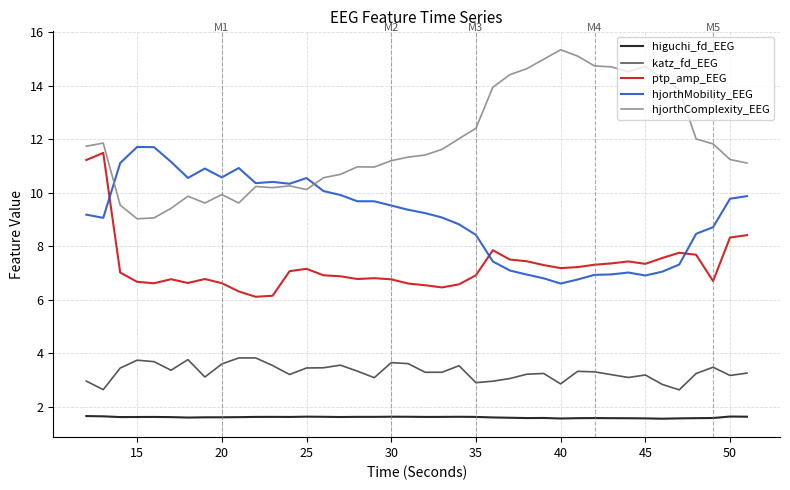

Does the chart display data point markers on the line(s)?

No